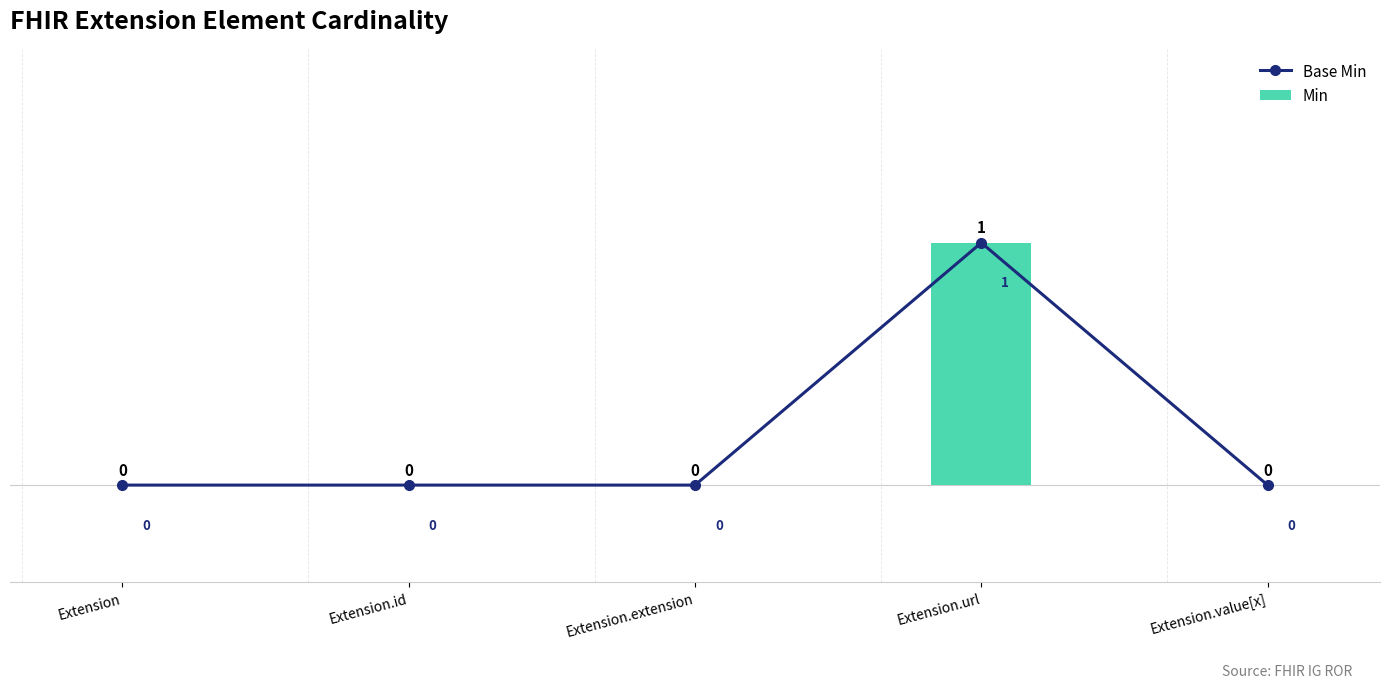

At which category does the chart reach its minimum across all series?

Extension